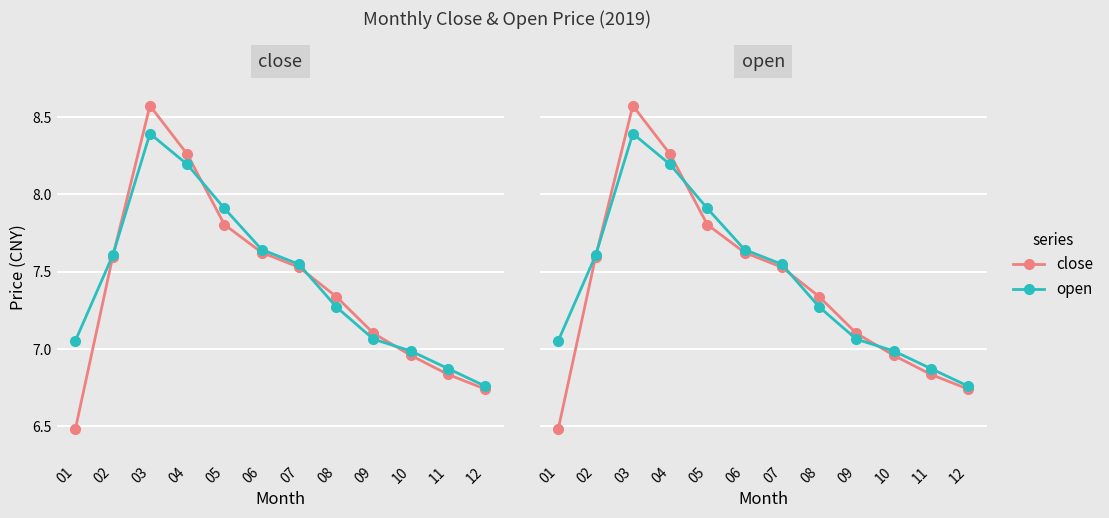

Reading left to right, list all the values displayed in this chart.

close: 01=6.5	02=7.6	03=8.6	04=8.3	05=7.8	06=7.6	07=7.5	08=7.3	09=7.1	10=7.0	11=6.8	12=6.7
open: 01=7.1	02=7.6	03=8.4	04=8.2	05=7.9	06=7.6	07=7.5	08=7.3	09=7.1	10=7.0	11=6.9	12=6.8